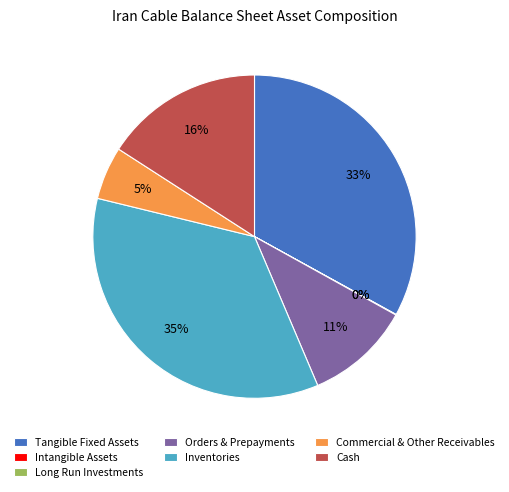

Do Cash and Inventories together represent more than half of the pie?

Yes